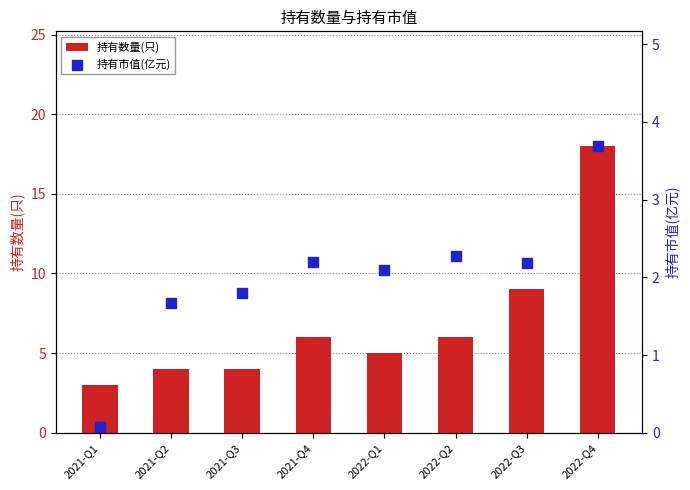

What is the total value across all series at 2021-Q3?

5.8